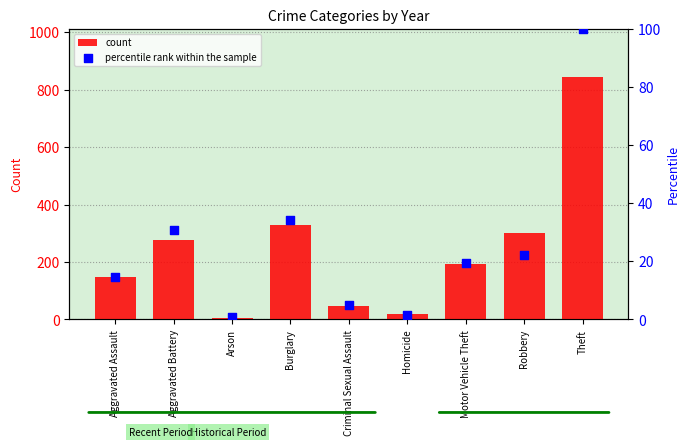

At how many categories does at least one series exceed 810?

1